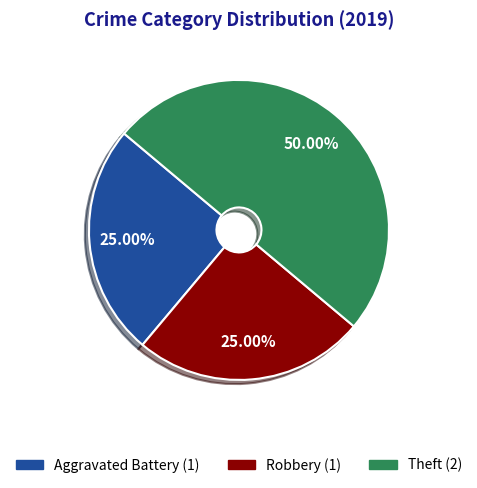

How many slices are in this pie chart?

3